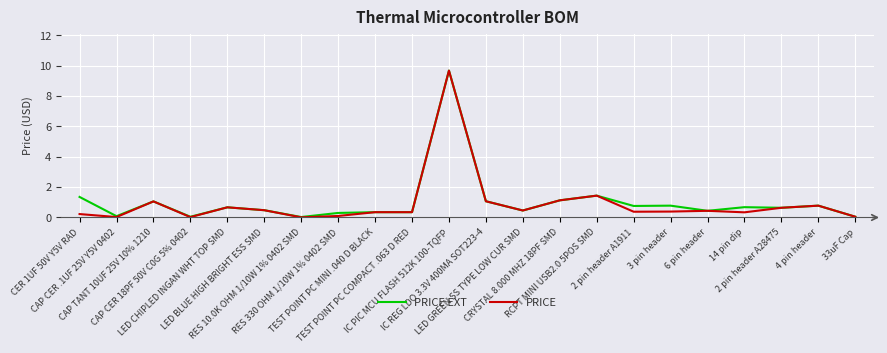

True or false: PRICE EXT has a value of 5.7 at IC PIC MCU FLASH 512K 100-TQFP.

False